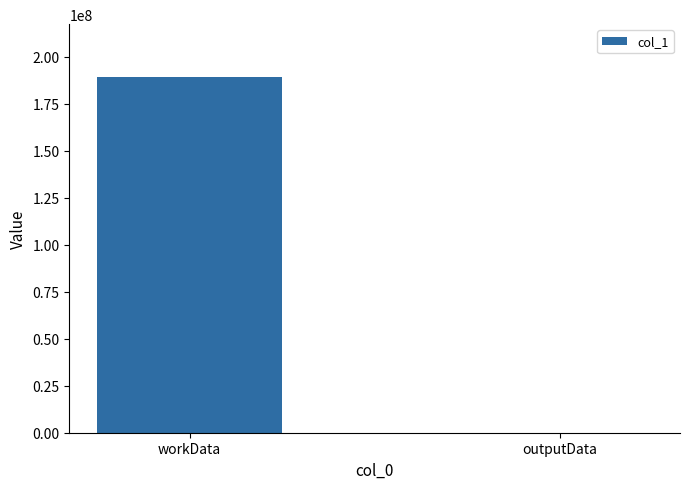

Are the bars grouped side by side (vs. stacked)?

No